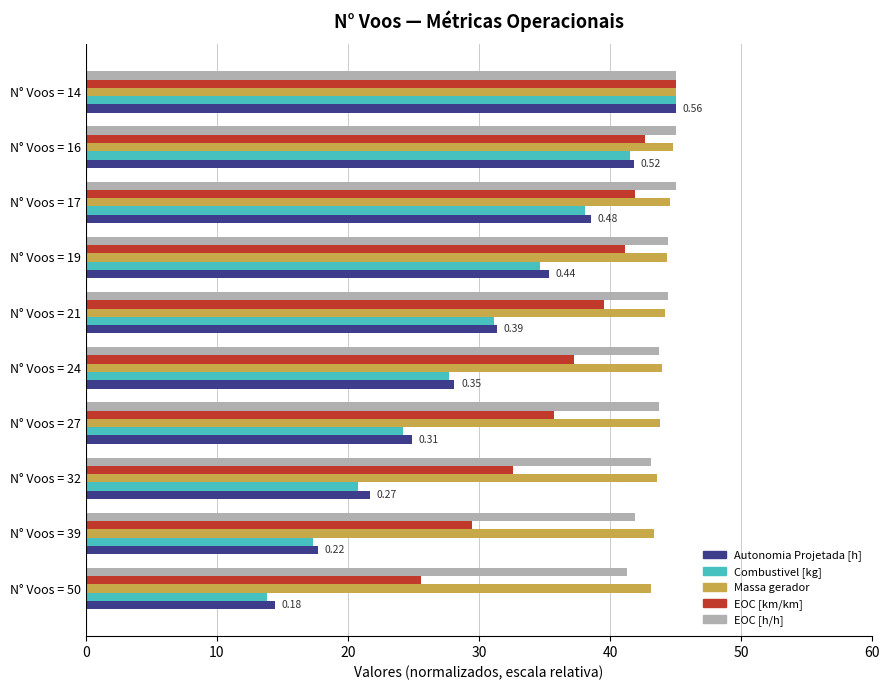

What is the difference between the highest and lowest values at N° Voos = 19?

9.8